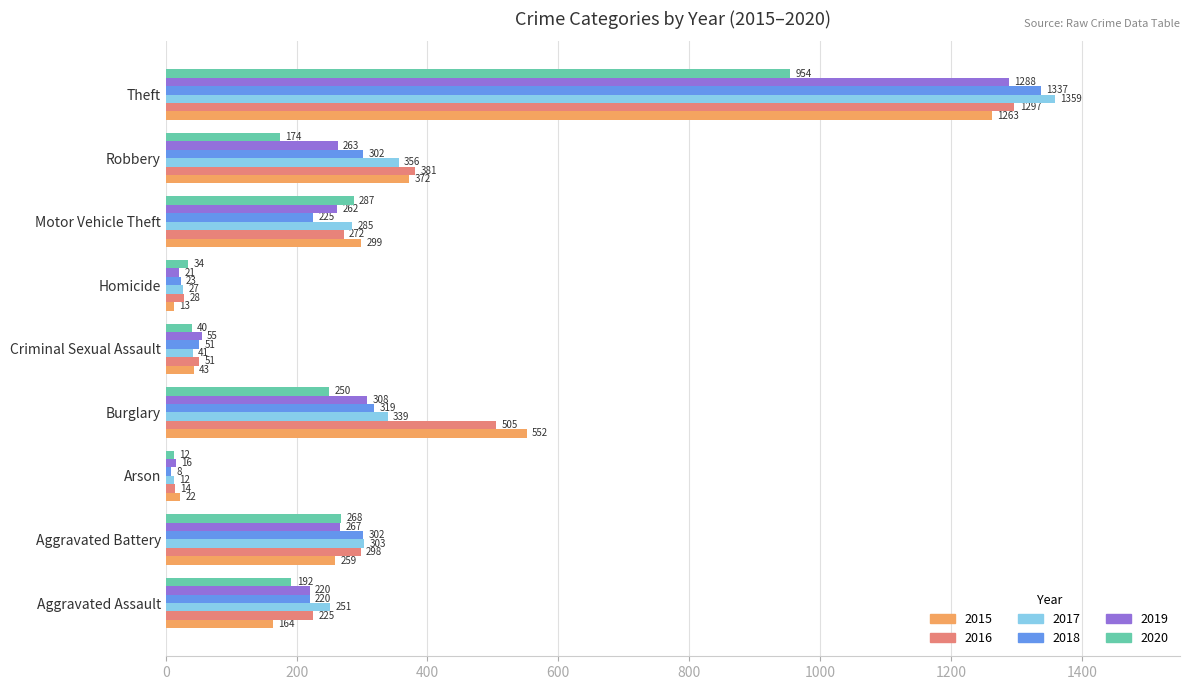

What is the difference between the 2016 values at Robbery and Aggravated Battery?

83